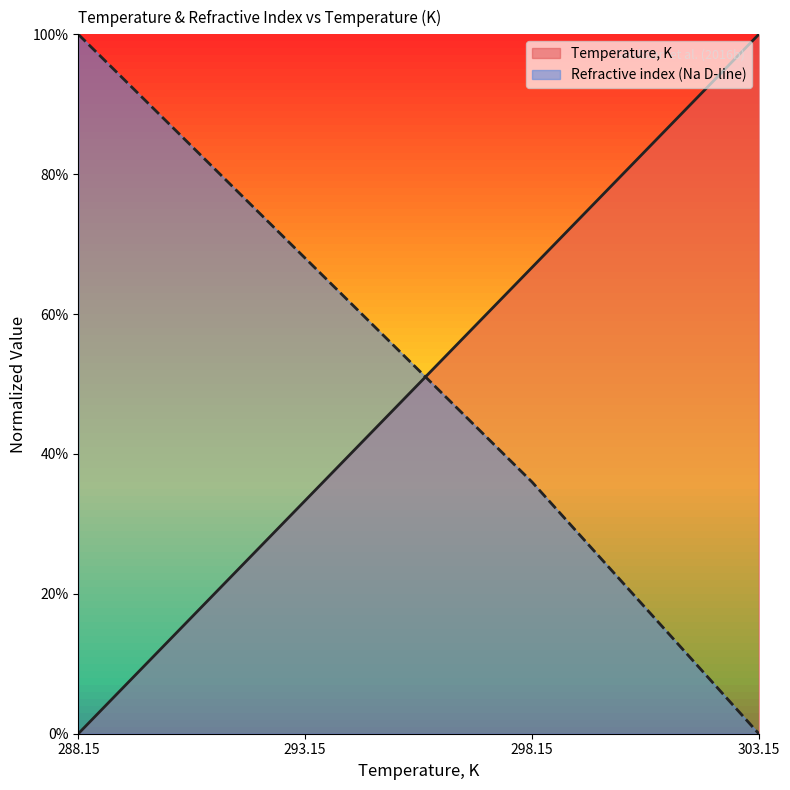

Reading right to left, extract all data points from this chart.

Temperature, K: 1.0	0.7	0.3	0.0
Refractive index (Na D-line): 0.0	0.4	0.7	1.0